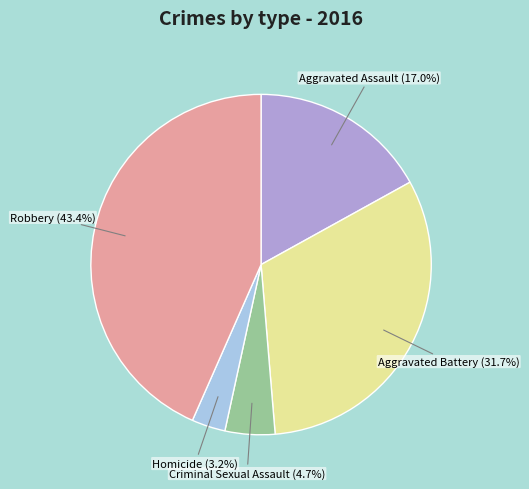

Is there any slice that represents more than half of the pie?

No